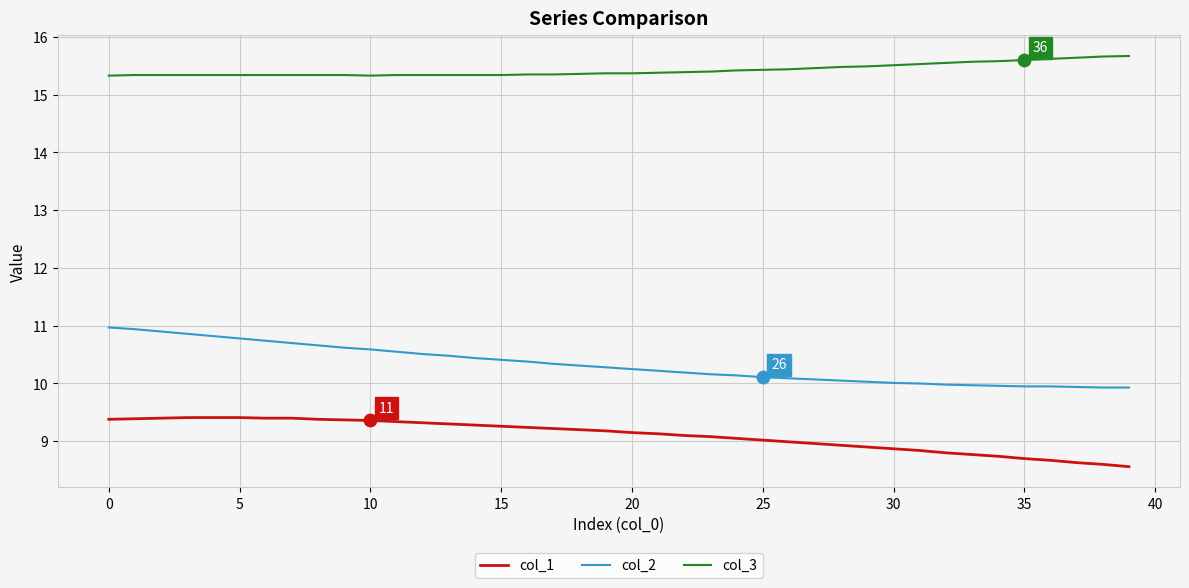

Which series has the largest total across all categories?

col_3